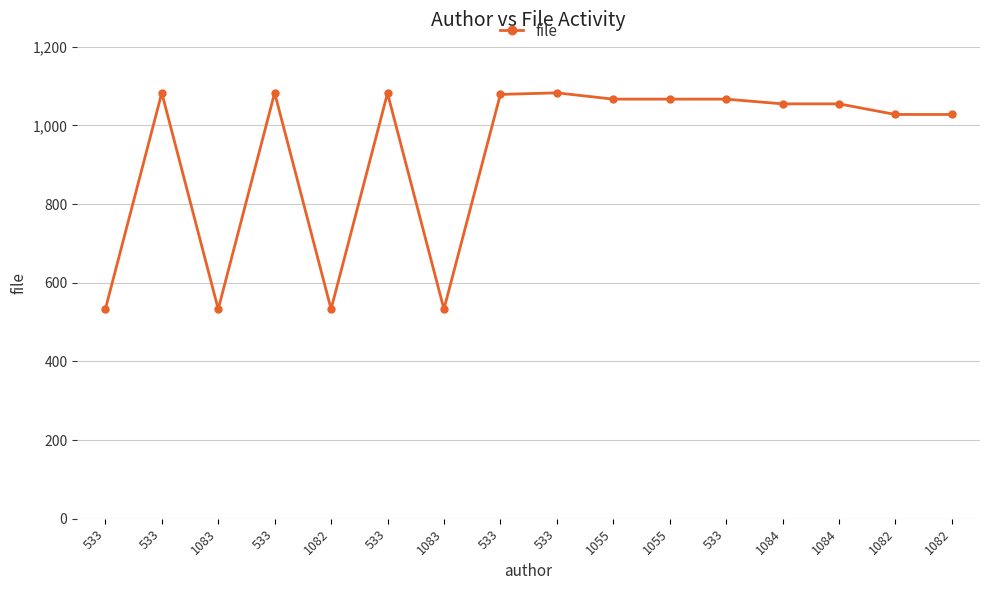

What is the average value?

932